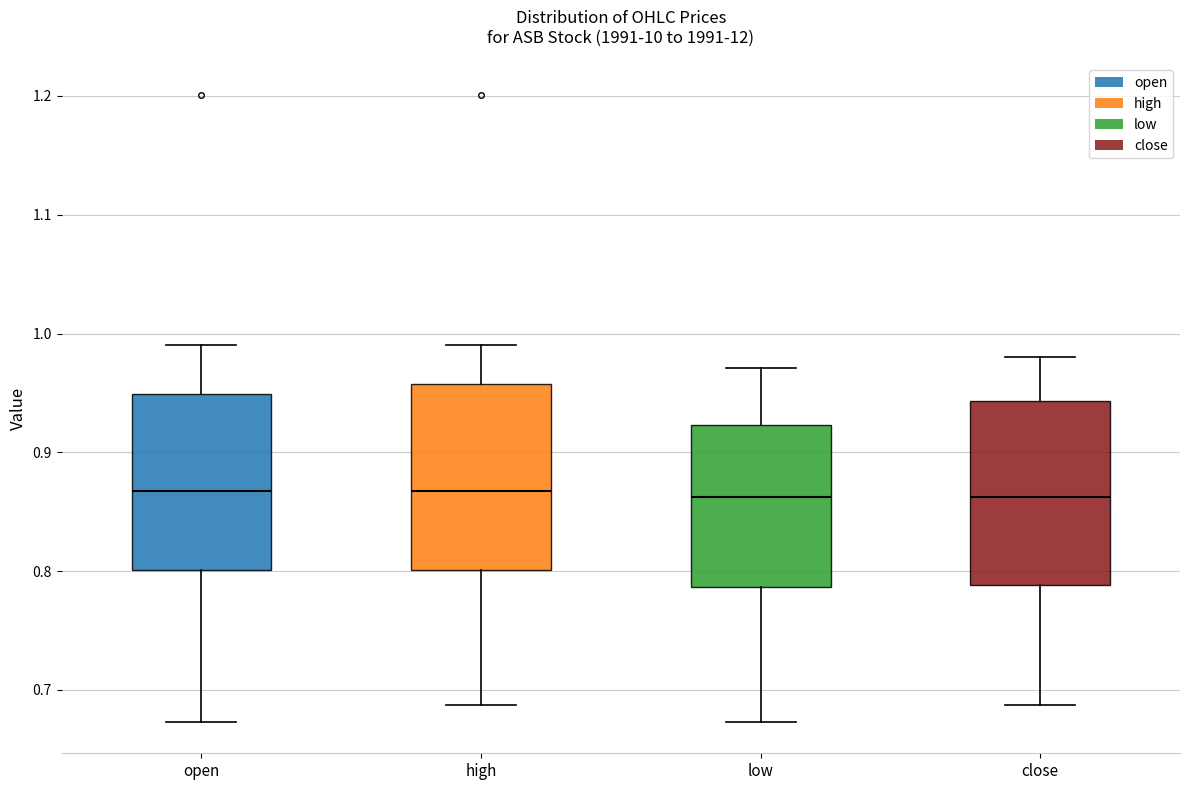

Reading left to right, read every box against the y-axis: the position of its median line, the range the box covers, and the ends of its whiskers. The values are not printed on the chart, so give them approximately, as read against the axis.

open: median 0.87, box 0.80 to 0.95, whiskers 0.67 to 0.99
high: median 0.87, box 0.80 to 0.96, whiskers 0.69 to 0.99
low: median 0.86, box 0.79 to 0.92, whiskers 0.67 to 0.97
close: median 0.86, box 0.79 to 0.94, whiskers 0.69 to 0.98